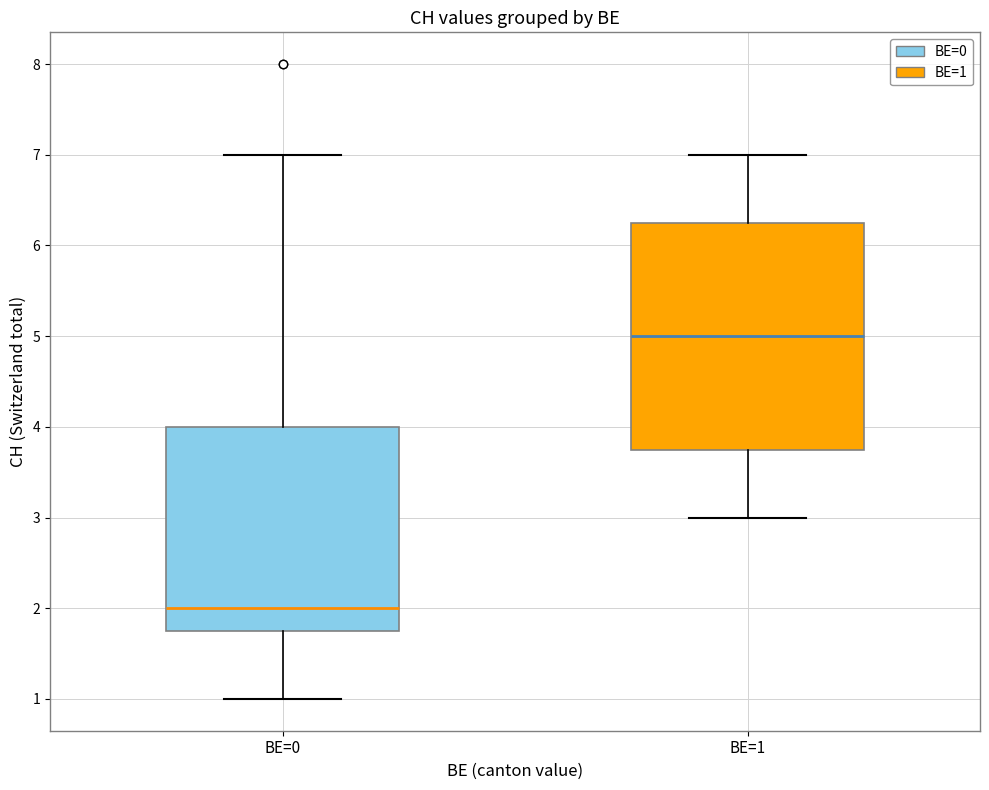

Comparing the boxes themselves (not the whiskers), which one is the tallest?

BE=1